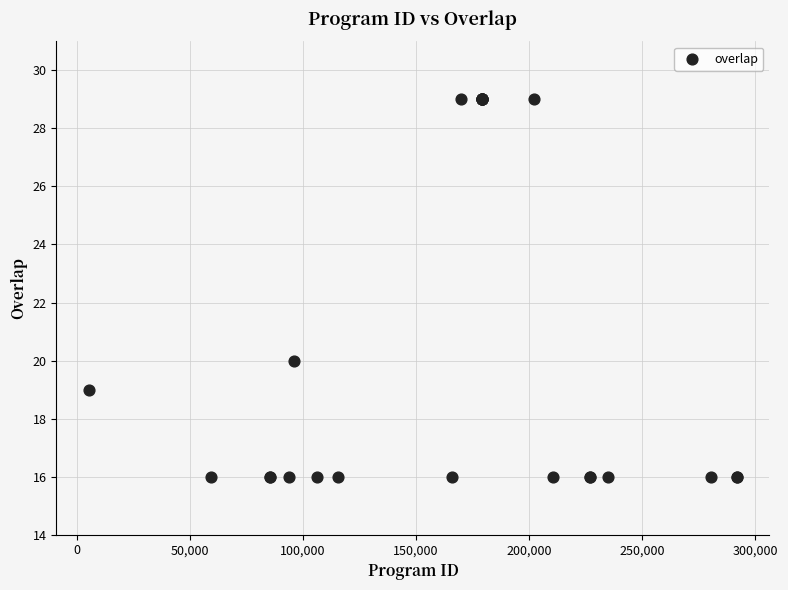

What Y value in the scatter plot is closest to 22?

20